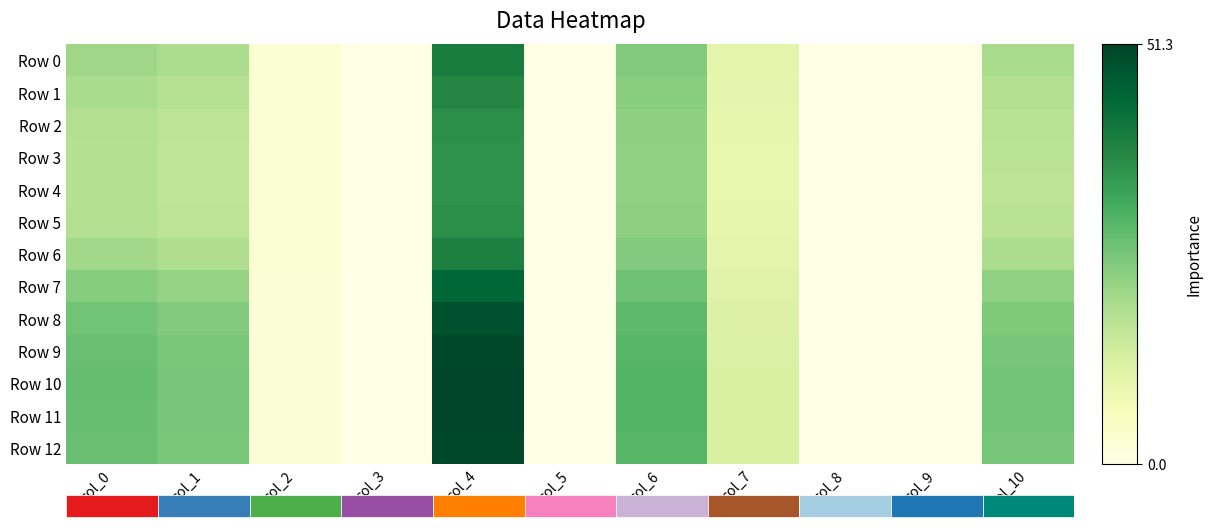

The value of Row 0 at col_8 is 0.0. True or false?

True